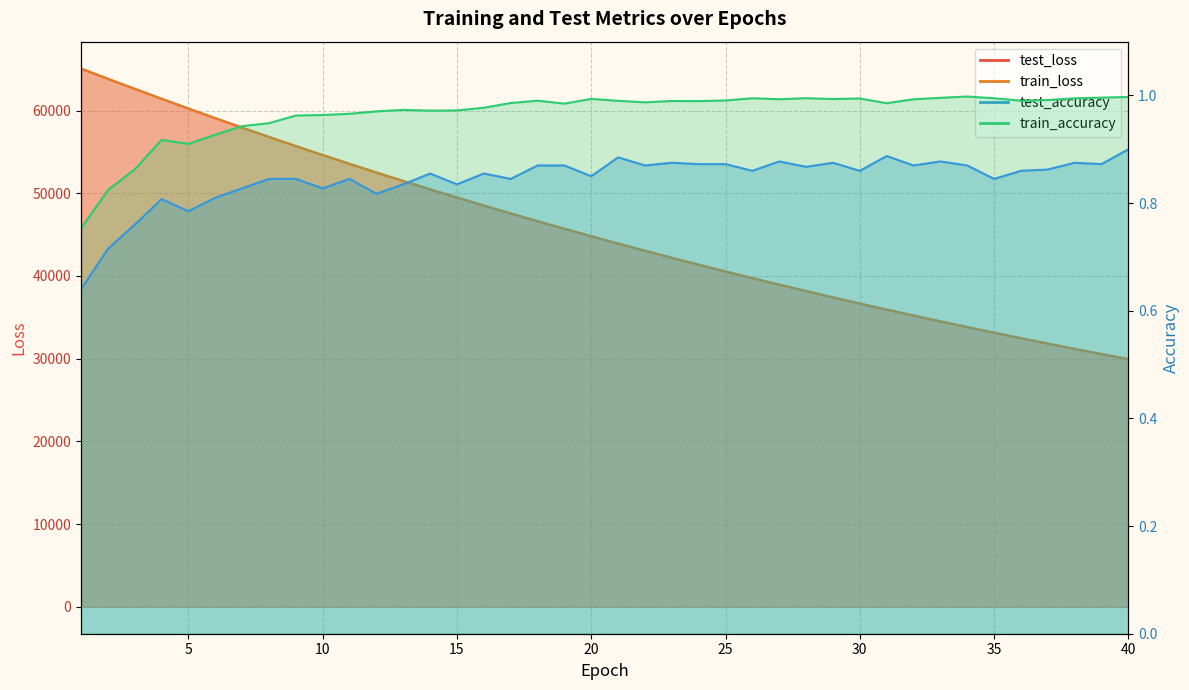

Between 12 and 32, which is larger?

12